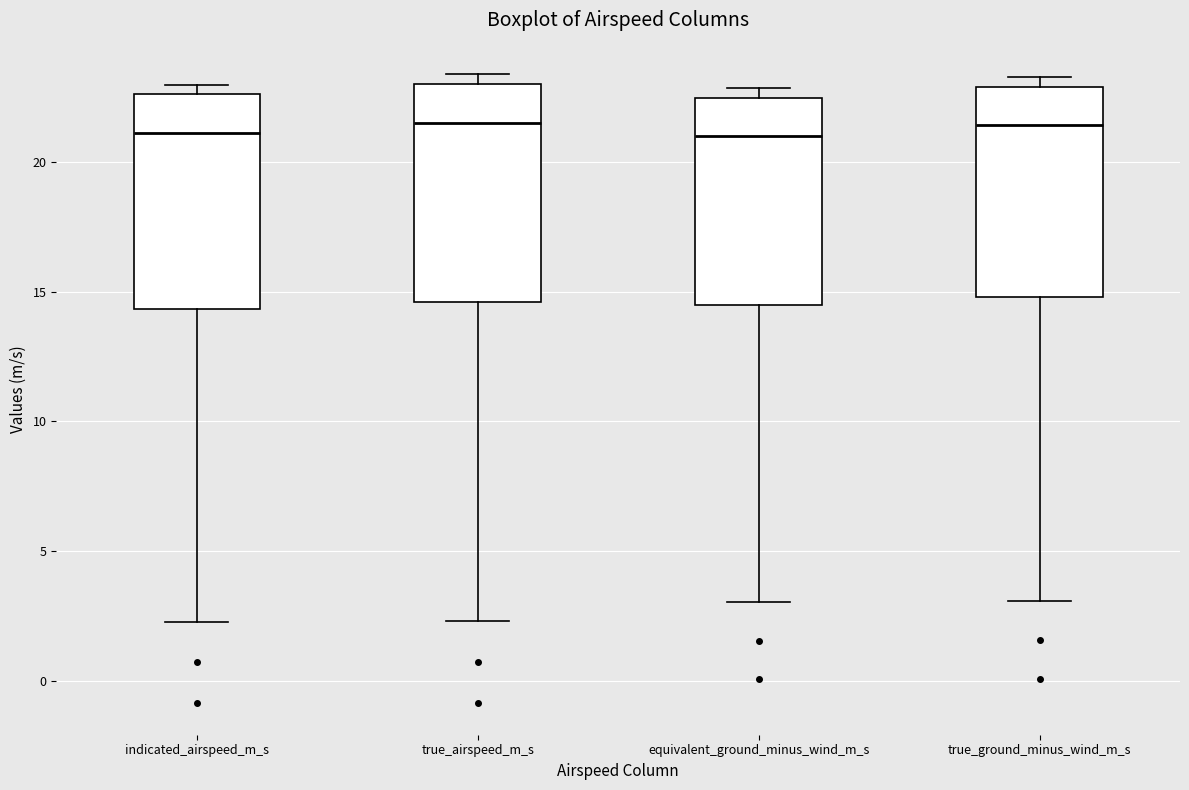

Reading left to right, transcribe this box plot: for each box, give where its median line is, the range the box spans, and where its two whiskers end, as read against the y-axis. The values are not printed on the chart, so give them approximately, as read against the axis.

indicated_airspeed_m_s: median 21.0, box 14.5 to 22.5, whiskers 2.5 to 23.0
true_airspeed_m_s: median 21.5, box 14.5 to 23.0, whiskers 2.5 to 23.5
equivalent_ground_minus_wind_m_s: median 21.0, box 14.5 to 22.5, whiskers 3.0 to 23.0
true_ground_minus_wind_m_s: median 21.5, box 15.0 to 23.0, whiskers 3.0 to 23.5